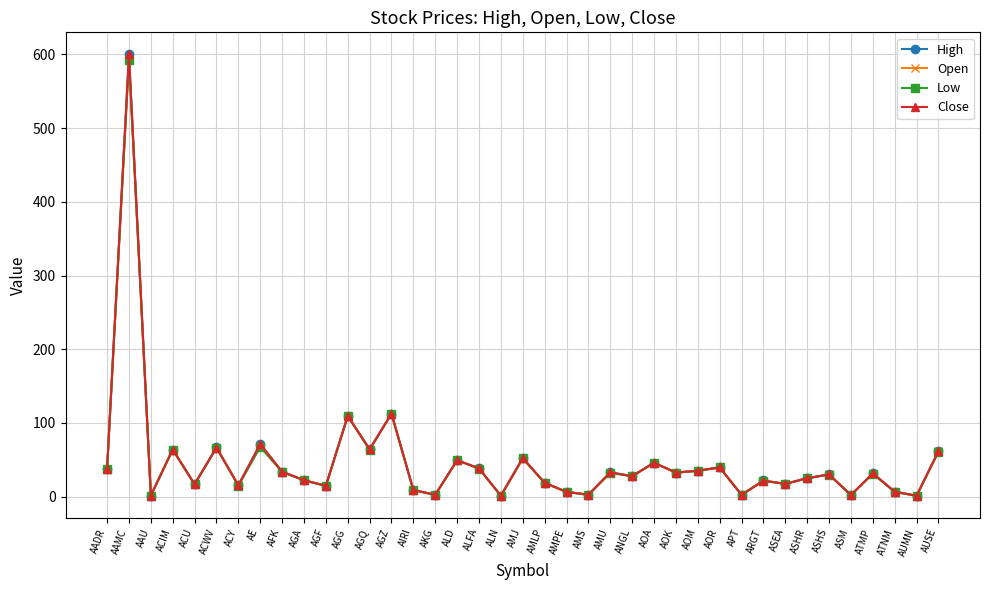

The value of Open at AMJ is 51.9. True or false?

True